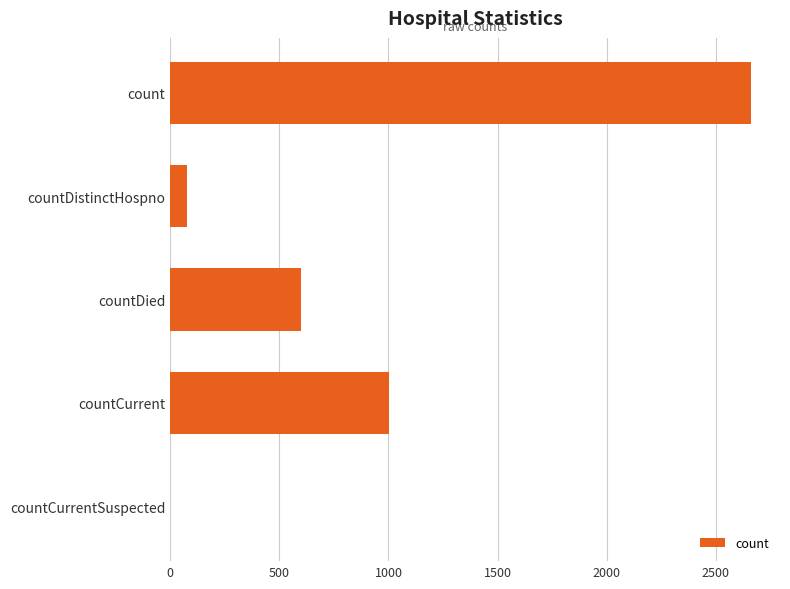

The chart shows a value of 1004 at countCurrent. True or false?

True